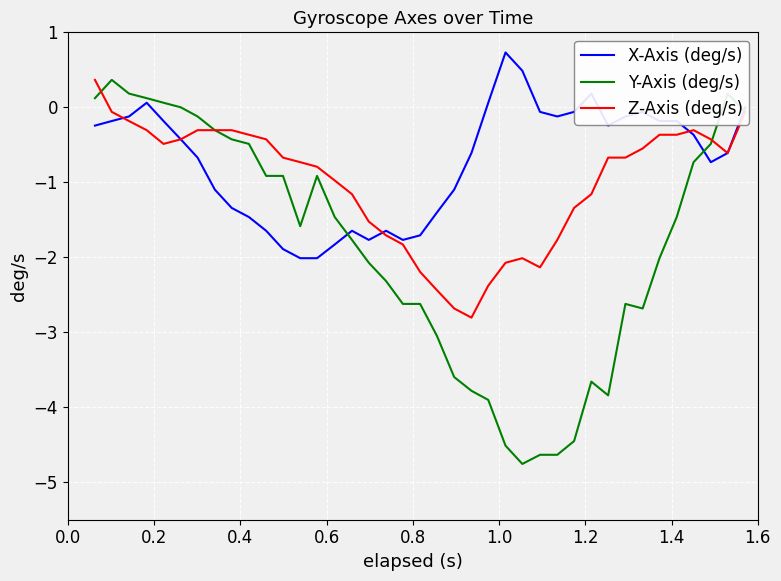

Which series has the widest spread of values?

Y-Axis (deg/s)